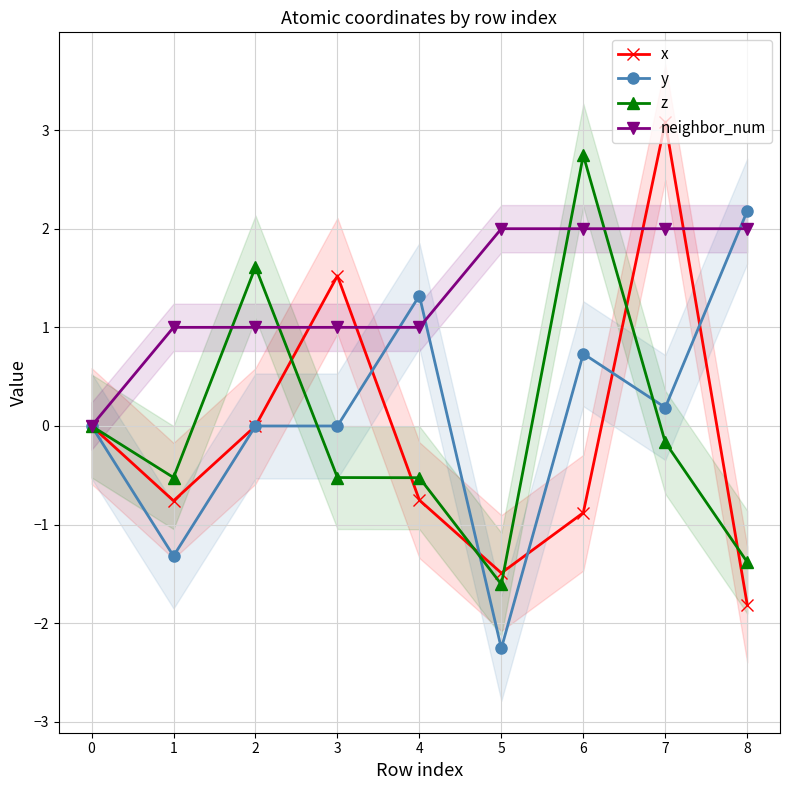

Which series has the largest total across all categories?

neighbor_num